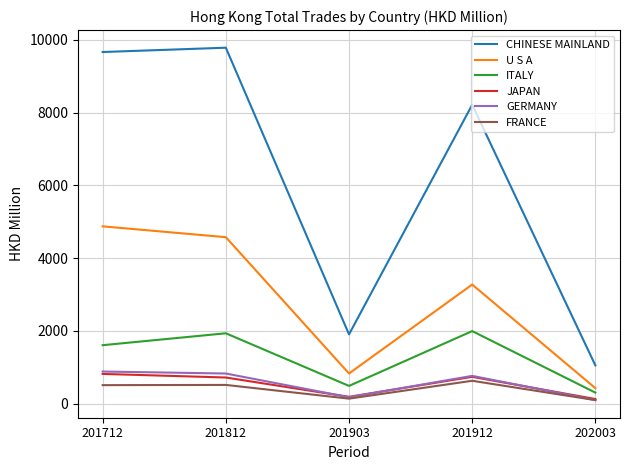

Which series has the largest total across all categories?

CHINESE MAINLAND